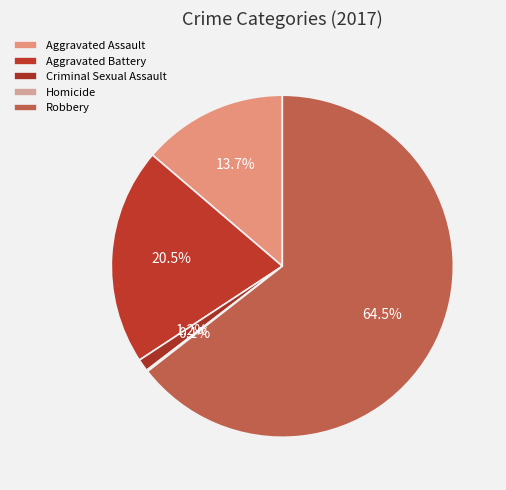

Which slice is the smallest?

Homicide